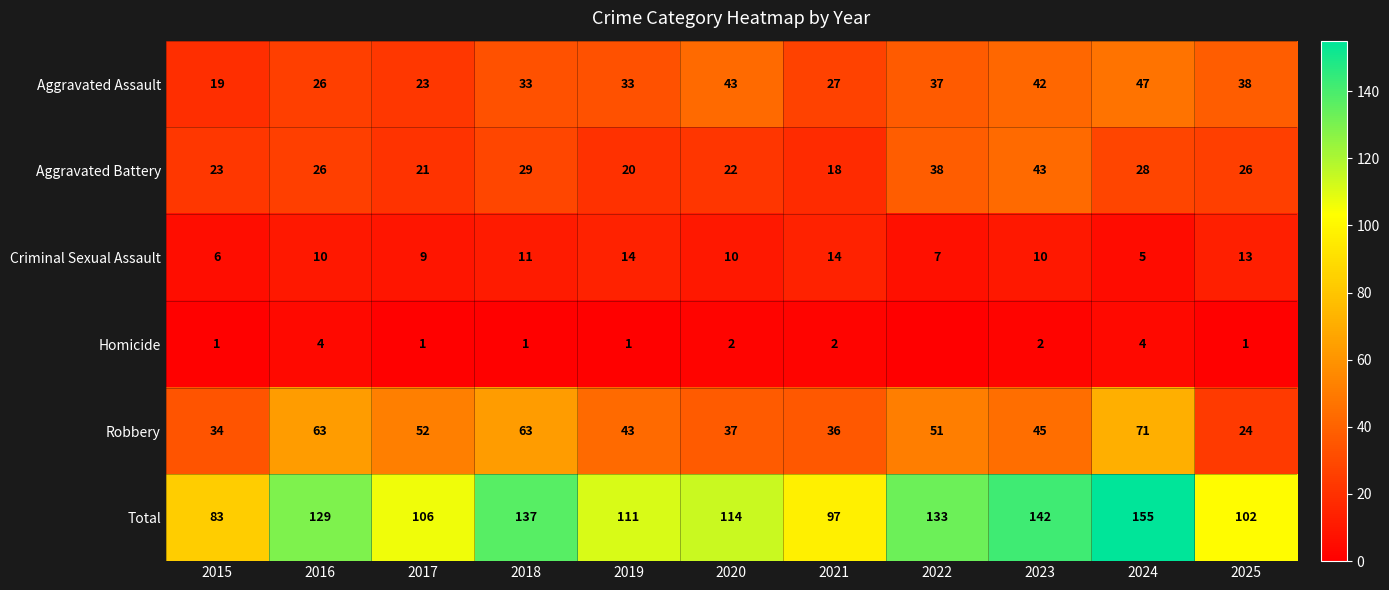

Is it true that Total equals 111 at 2019?

True